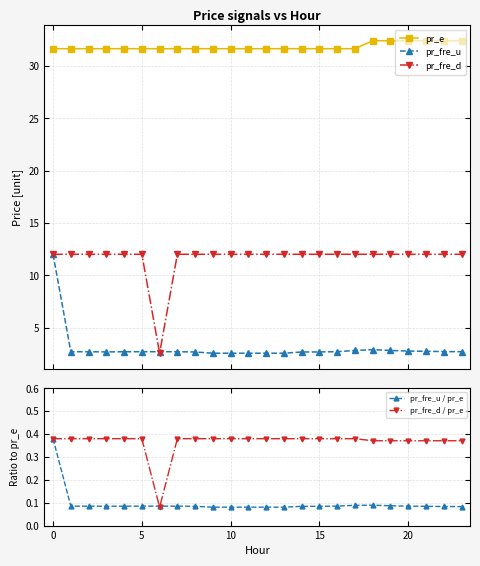

What is the lowest value of the pr_e series?

31.7